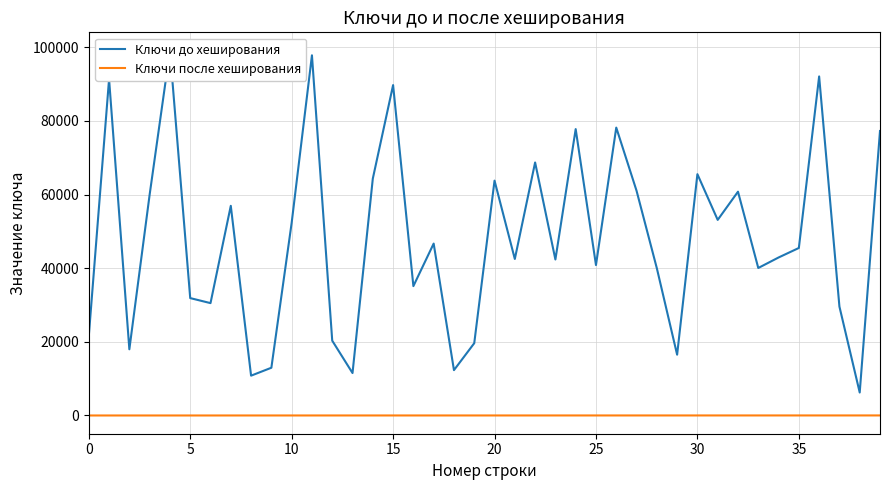

Rank the series by their average value, from highest to lowest.

Ключи до хеширования, Ключи после хеширования